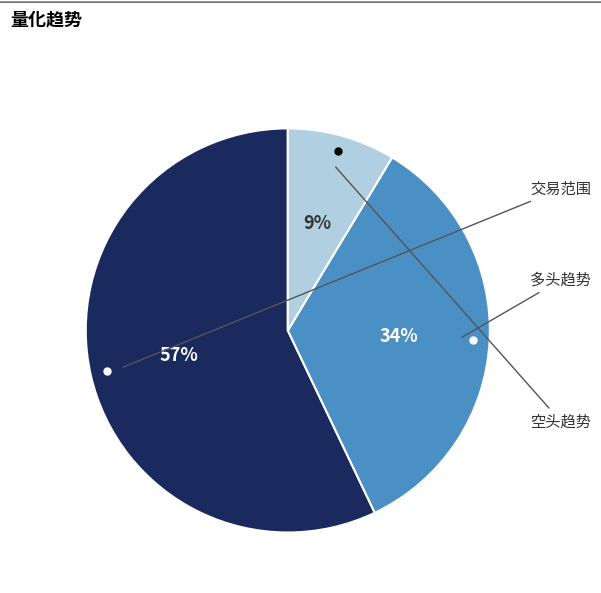

To the nearest percent, what is the average slice percentage?

33%